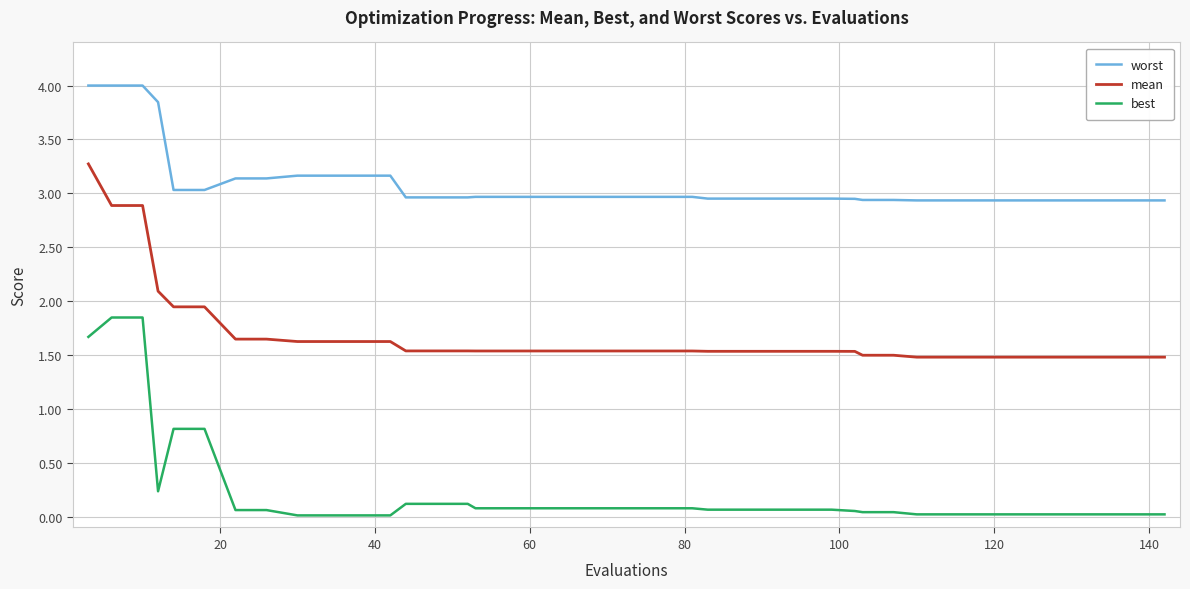

Which series has the largest total across all categories?

worst